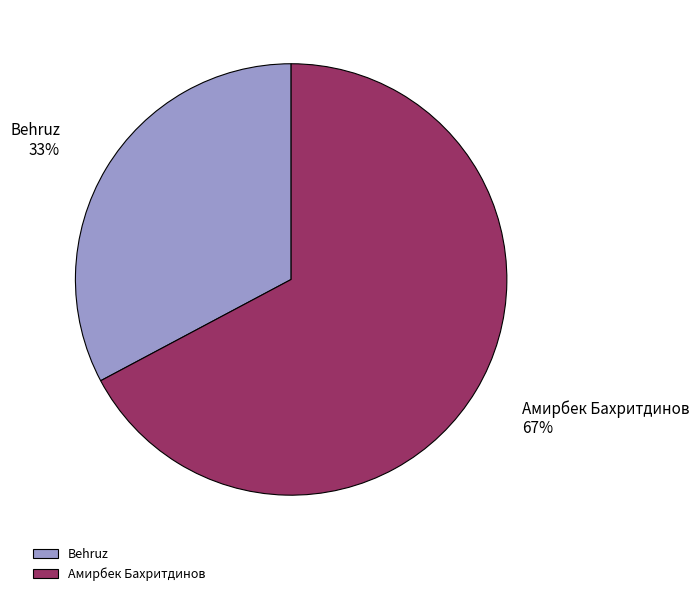

Which slice is the smallest?

Behruz